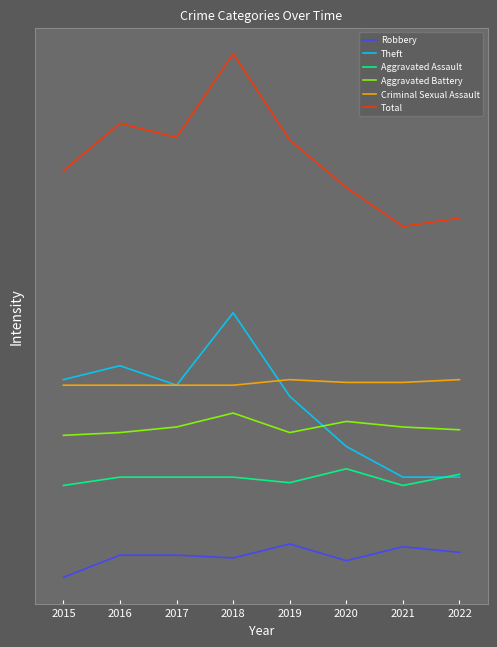

True or false: Total and Criminal Sexual Assault intersect in this chart.

False